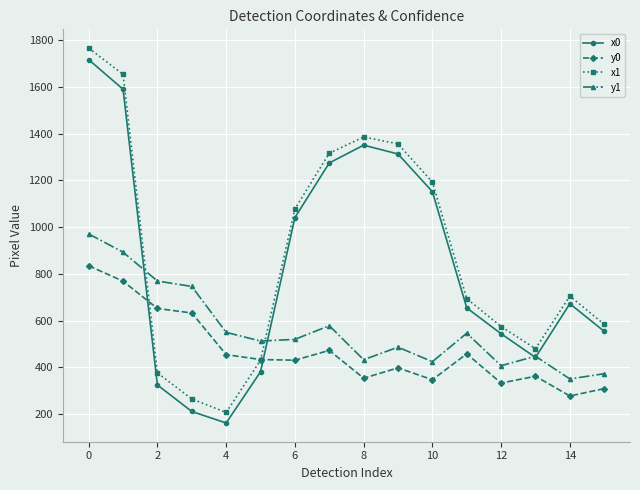

What is the minimum value for y0?

277.8